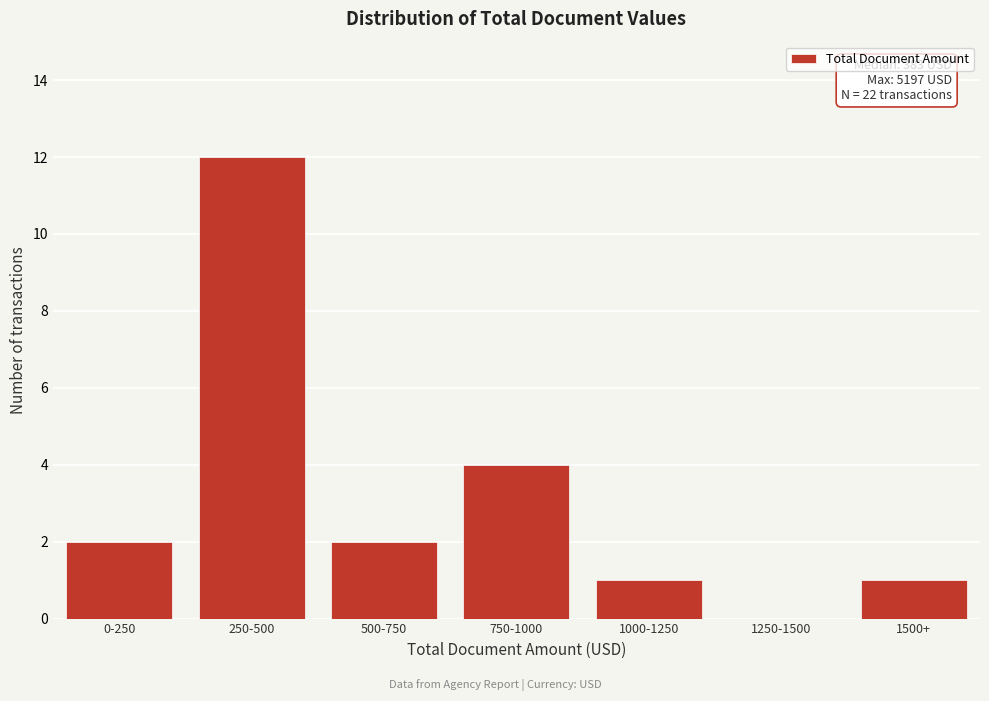

Reading right to left, what are all the values shown in this chart?

1500+=1	1250-1500=0	1000-1250=1	750-1000=4	500-750=2	250-500=12	0-250=2